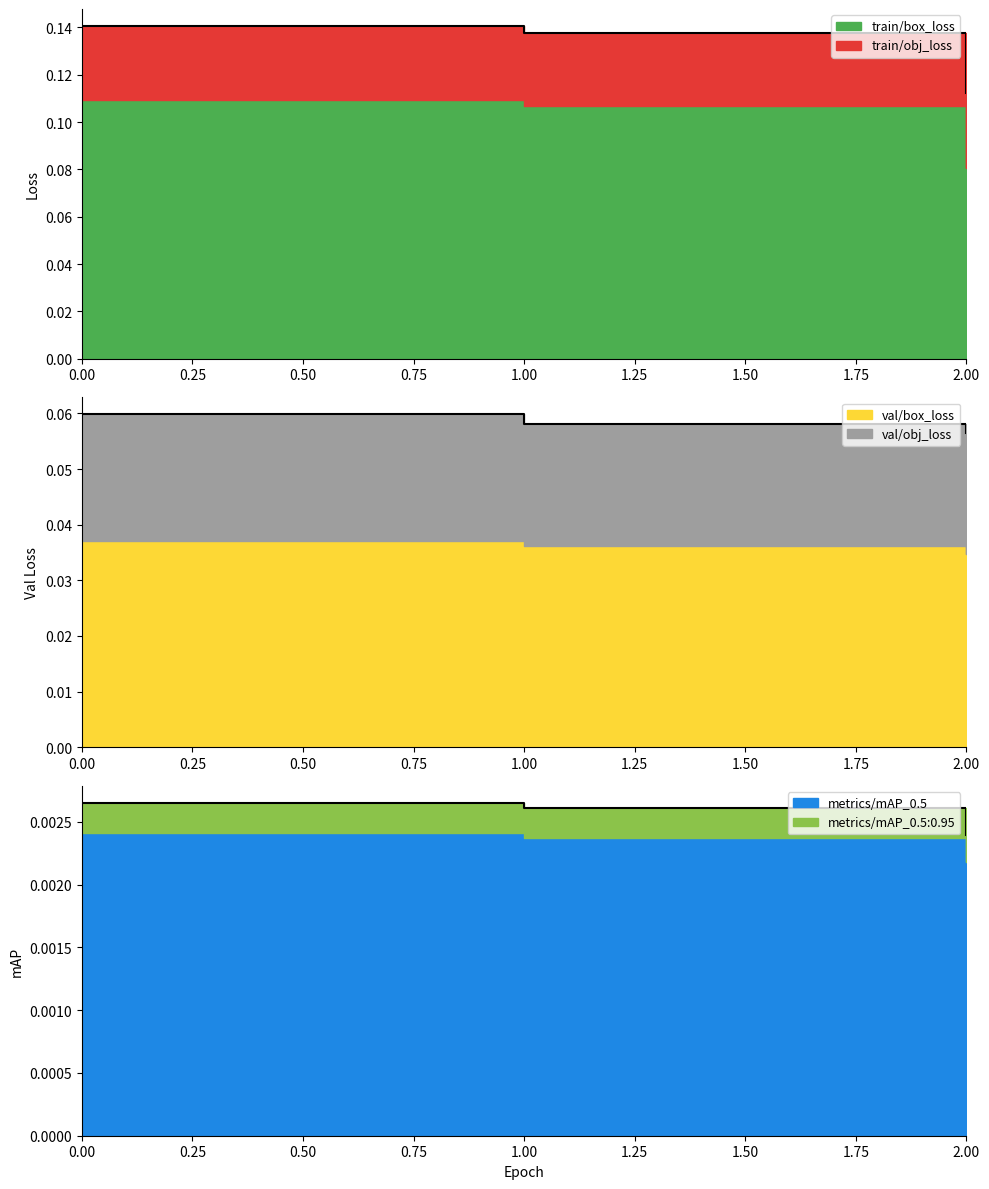

The value of metrics/mAP_0.5 at 0 is 0.0. True or false?

False